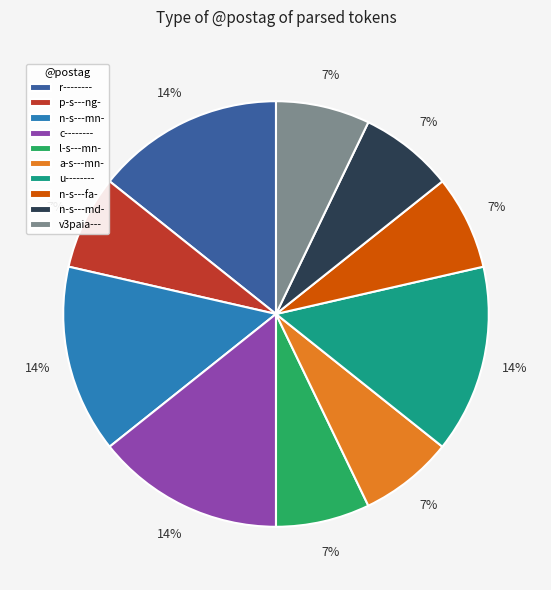

Is u-------- the majority of the pie?

No